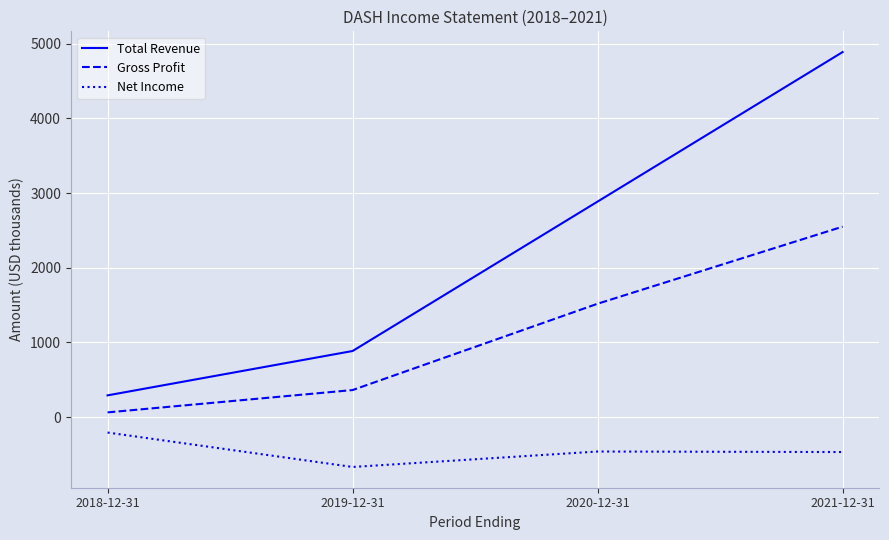

Which series changed the most between 2018-12-31 and 2020-12-31?

Total Revenue